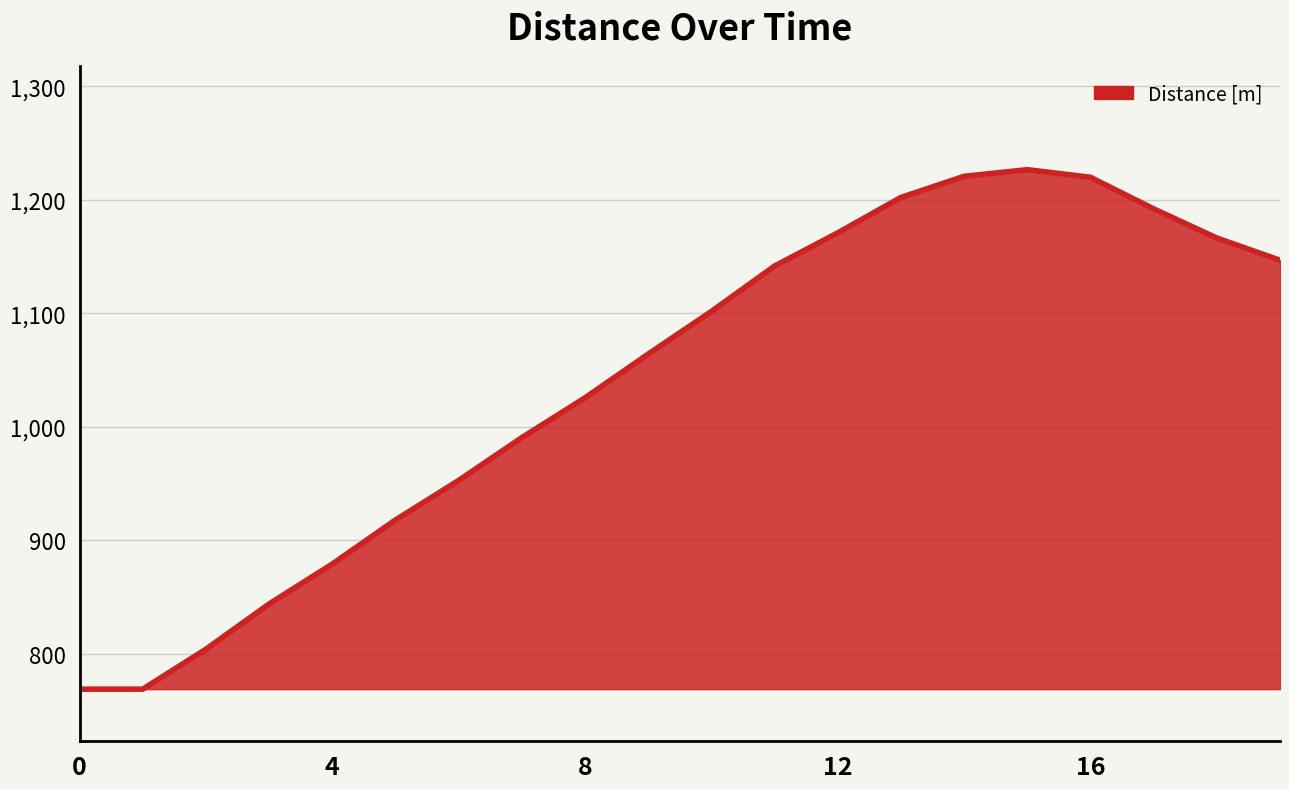

What is the minimum value shown in the chart?

769.0